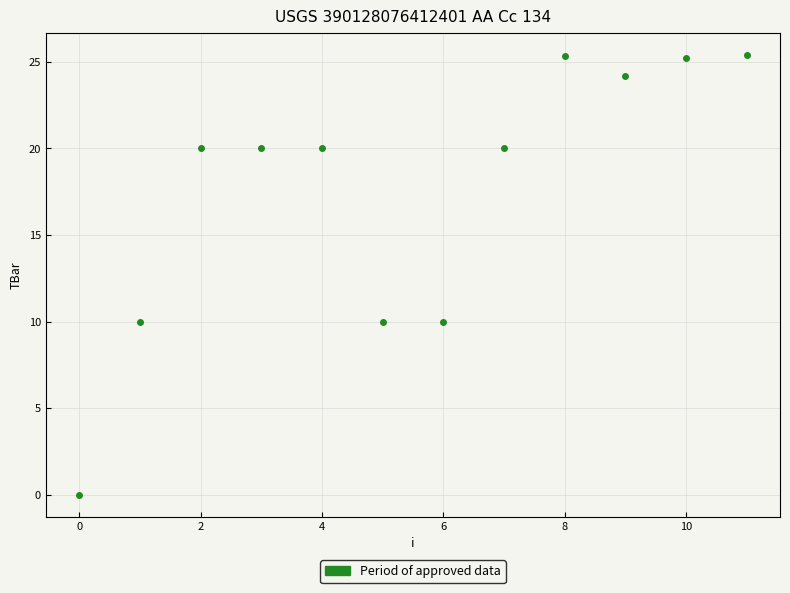

What is the range of Y values (max minus min)?

25.4